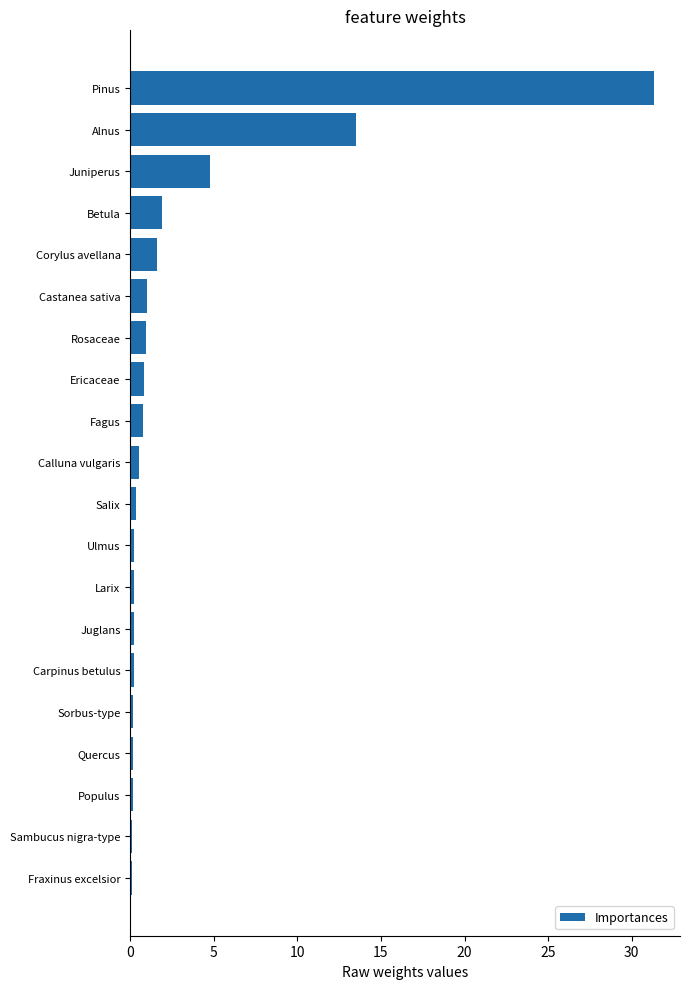

True or false: the data shows 3.2 at Betula.

False